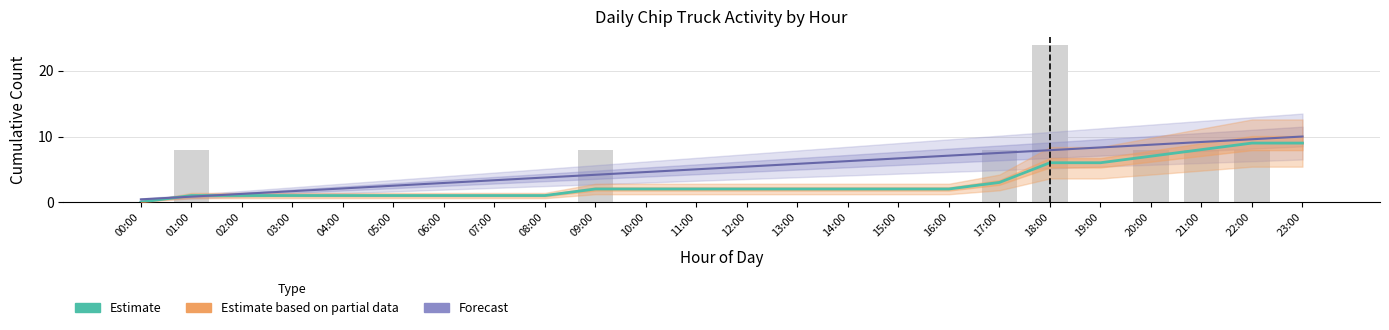

Reading left to right, list all the values displayed in this chart.

Cumulative Trucks (Estimate): 00:00=0.0	01:00=1.0	02:00=1.0	03:00=1.0	04:00=1.0	05:00=1.0	06:00=1.0	07:00=1.0	08:00=1.0	09:00=2.0	10:00=2.0	11:00=2.0	12:00=2.0	13:00=2.0	14:00=2.0	15:00=2.0	16:00=2.0	17:00=3.0	18:00=6.0	19:00=6.0	20:00=7.0	21:00=8.0	22:00=9.0	23:00=9.0
Cumulative Avg (Forecast): 00:00=0.4	01:00=0.8	02:00=1.2	03:00=1.7	04:00=2.1	05:00=2.5	06:00=2.9	07:00=3.3	08:00=3.7	09:00=4.2	10:00=4.6	11:00=5.0	12:00=5.4	13:00=5.8	14:00=6.3	15:00=6.7	16:00=7.1	17:00=7.5	18:00=7.9	19:00=8.3	20:00=8.8	21:00=9.2	22:00=9.6	23:00=10.0